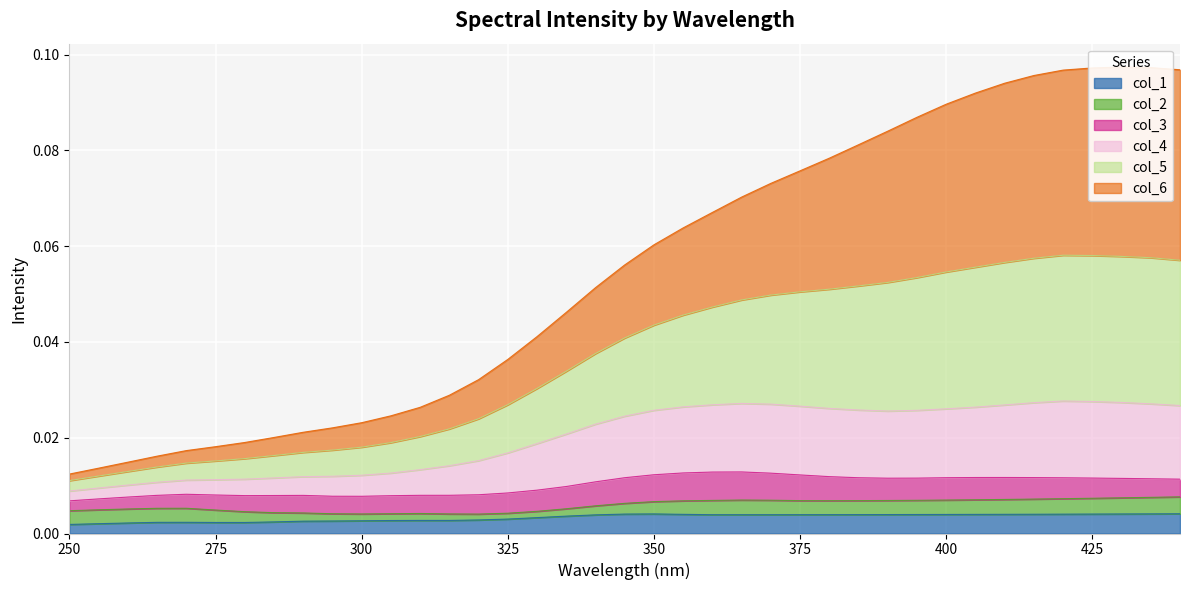

Is it true that col_4 equals 0.0 at 380?

True